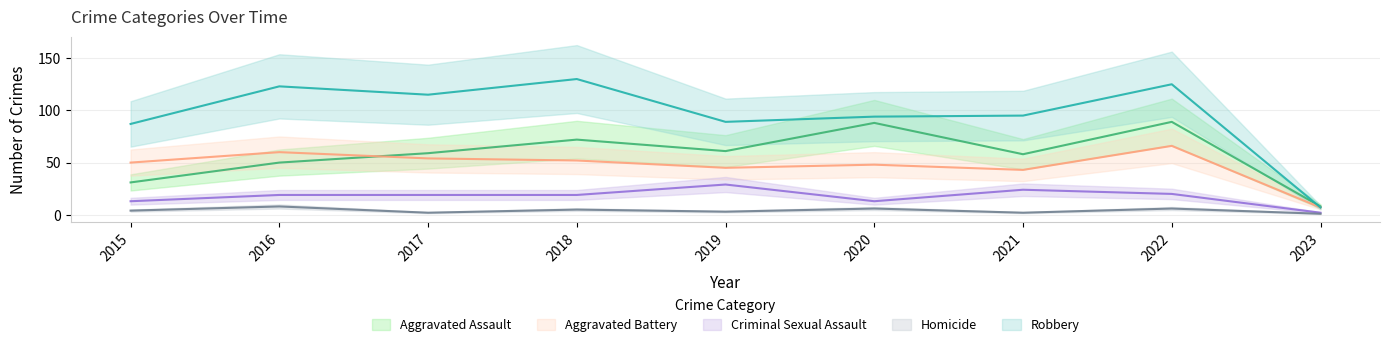

At how many categories does at least one series exceed 96?

4